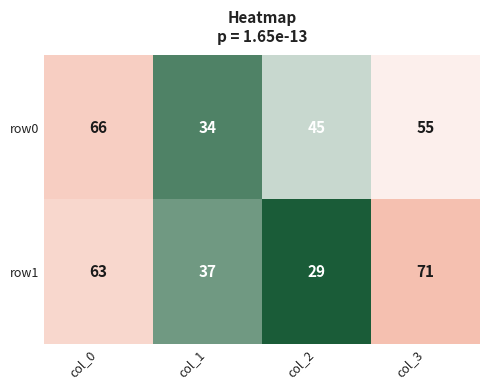

What is the difference between the highest and lowest values at col_3?

16